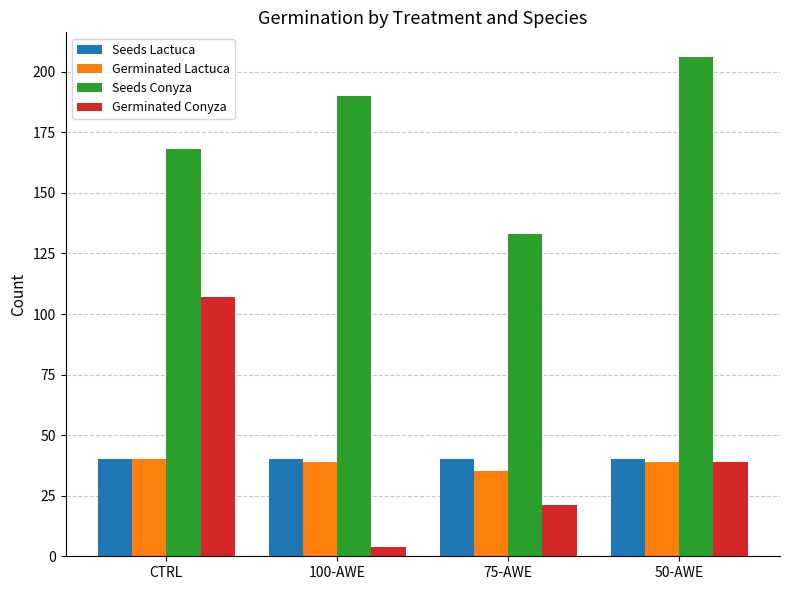

What is the label of the 2nd bar from the right?

75-AWE